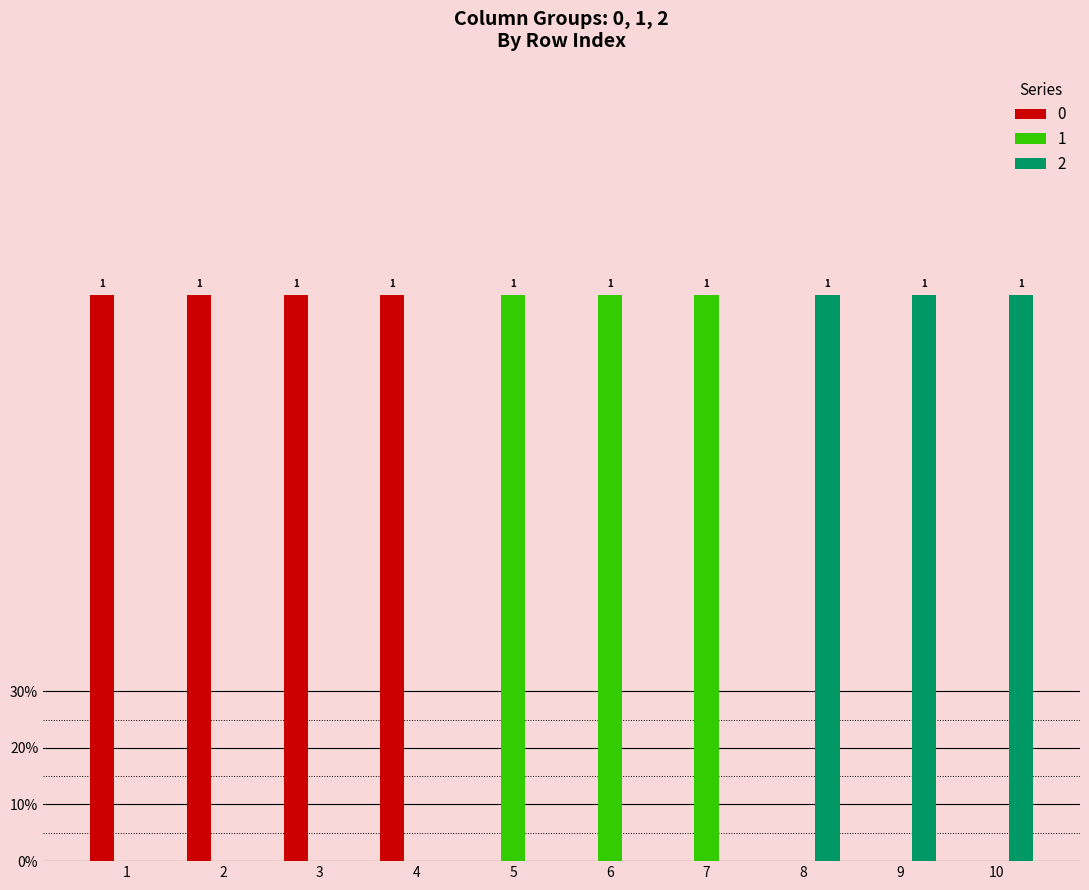

Are the bars horizontal?

No